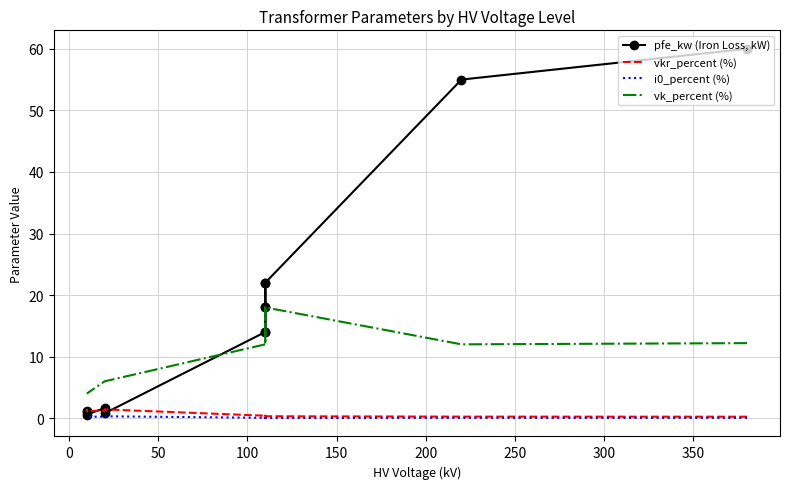

True or false: i0_percent (%) and pfe_kw (Iron Loss, kW) intersect in this chart.

False